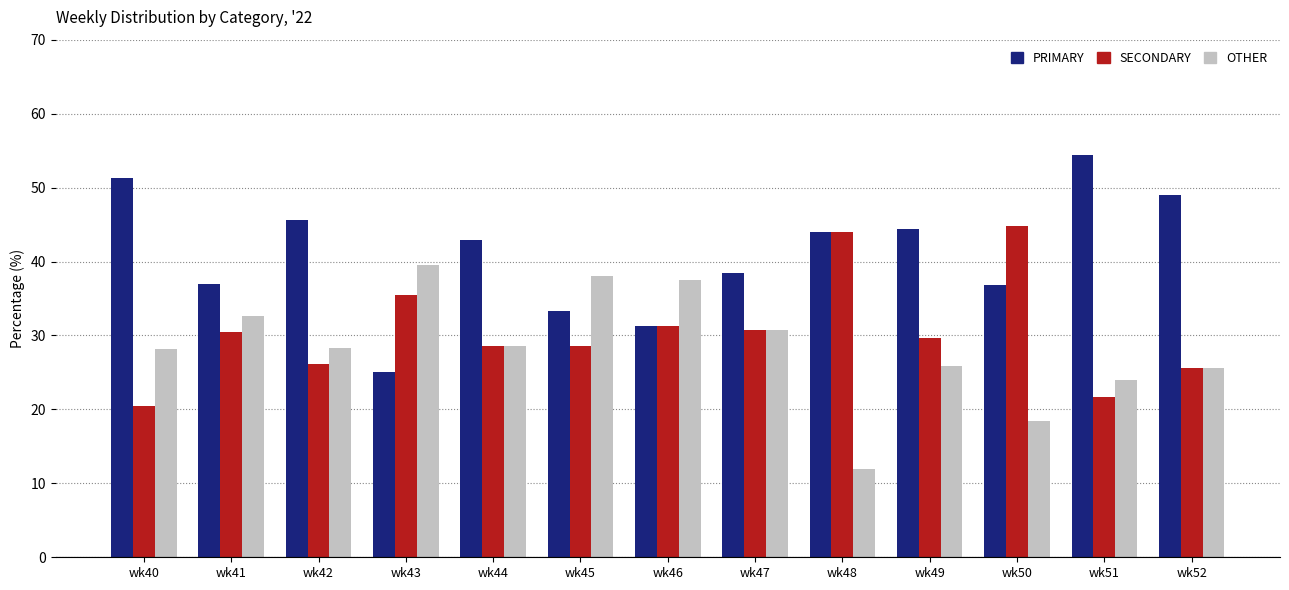

What is the average value of the OTHER series?

28.4